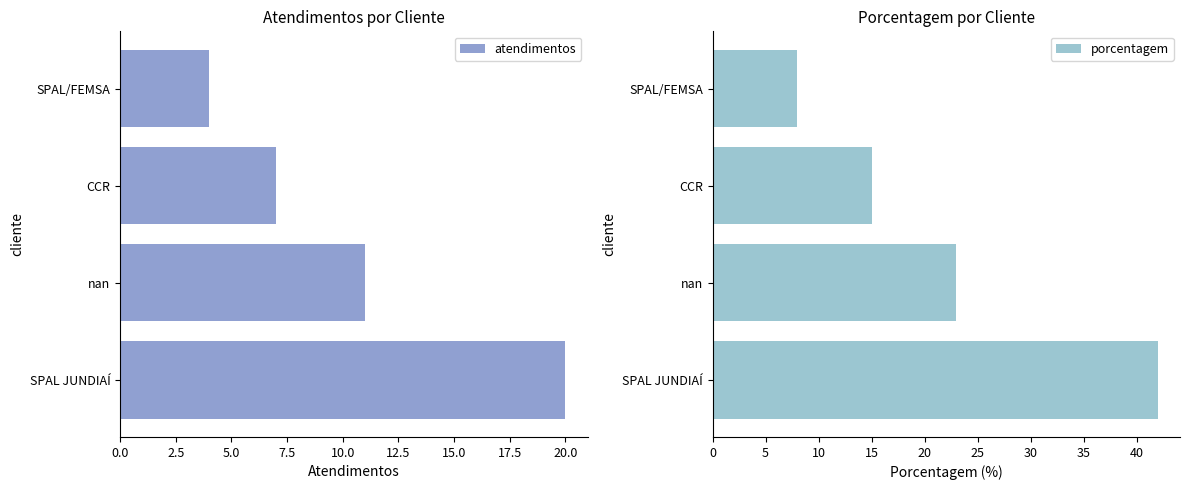

Is it true that atendimentos equals 2 at CCR?

False